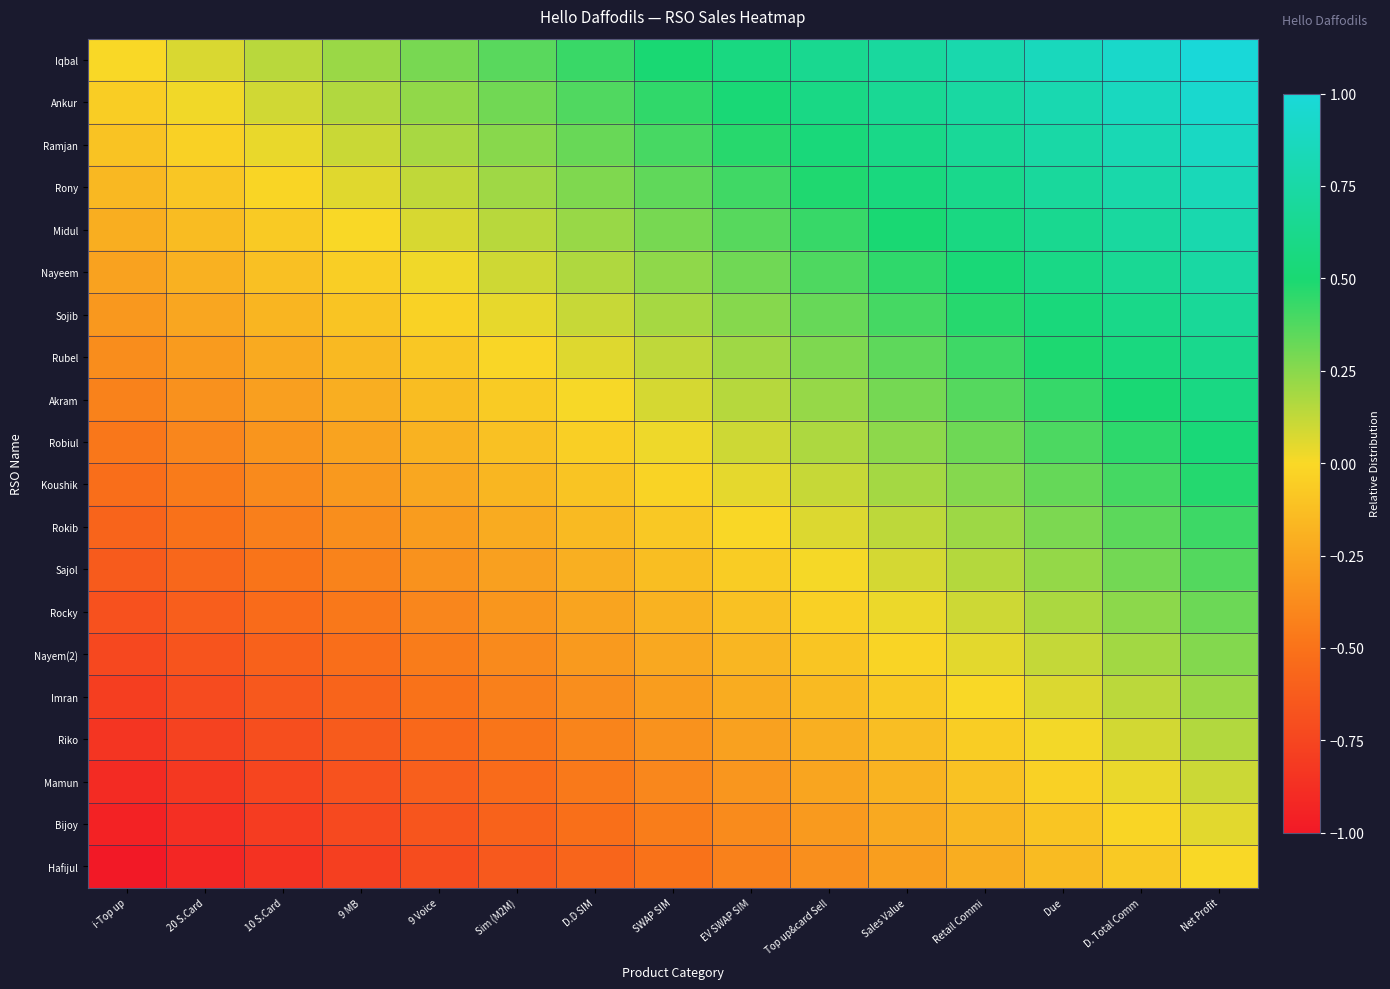

Which has a higher value, Retail Commi or EV SWAP SIM?

Retail Commi